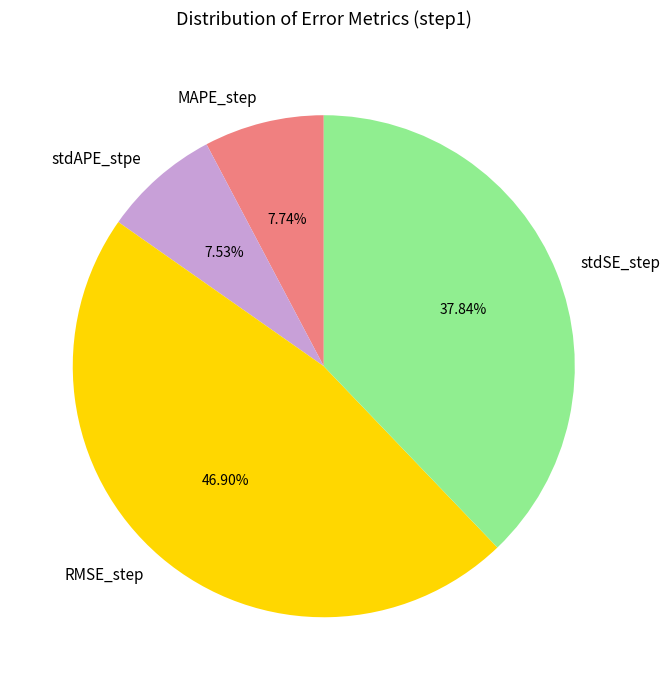

Is there a majority slice in this chart?

No